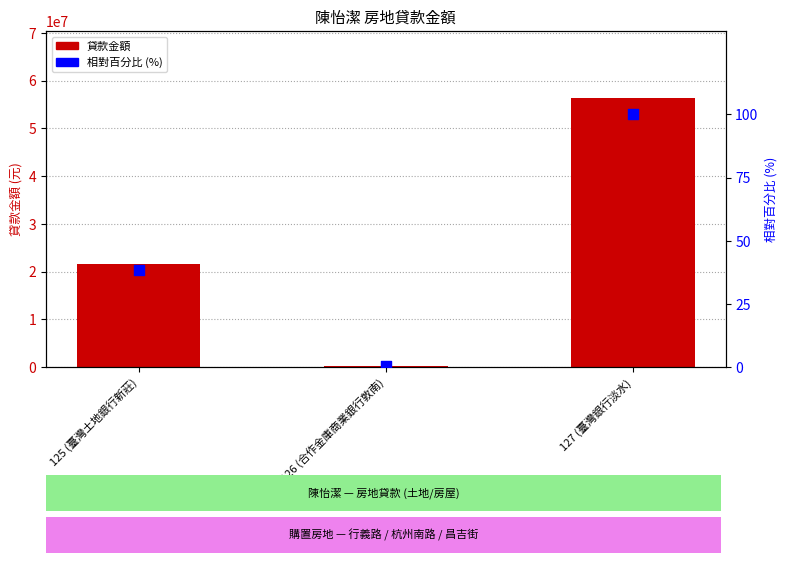

Which series has the largest Y range (max minus min)?

貸款金額